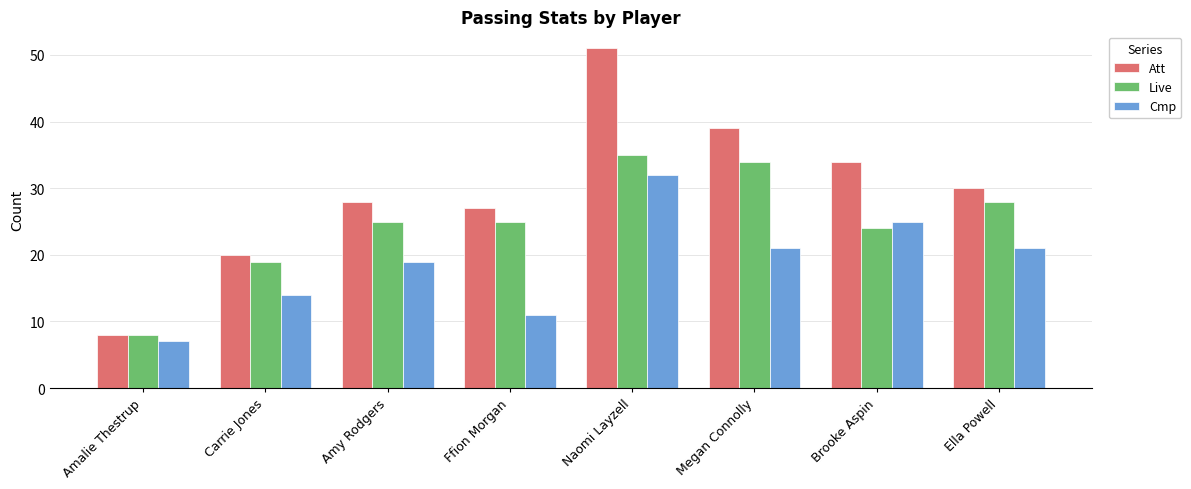

At which label is Cmp closest to 19?

Amy Rodgers